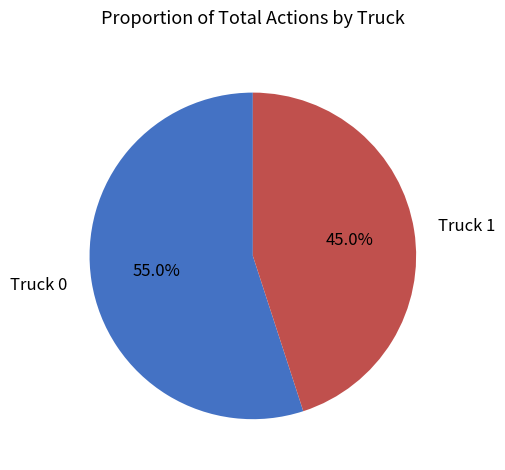

To the nearest percent, what is the average slice percentage?

50%